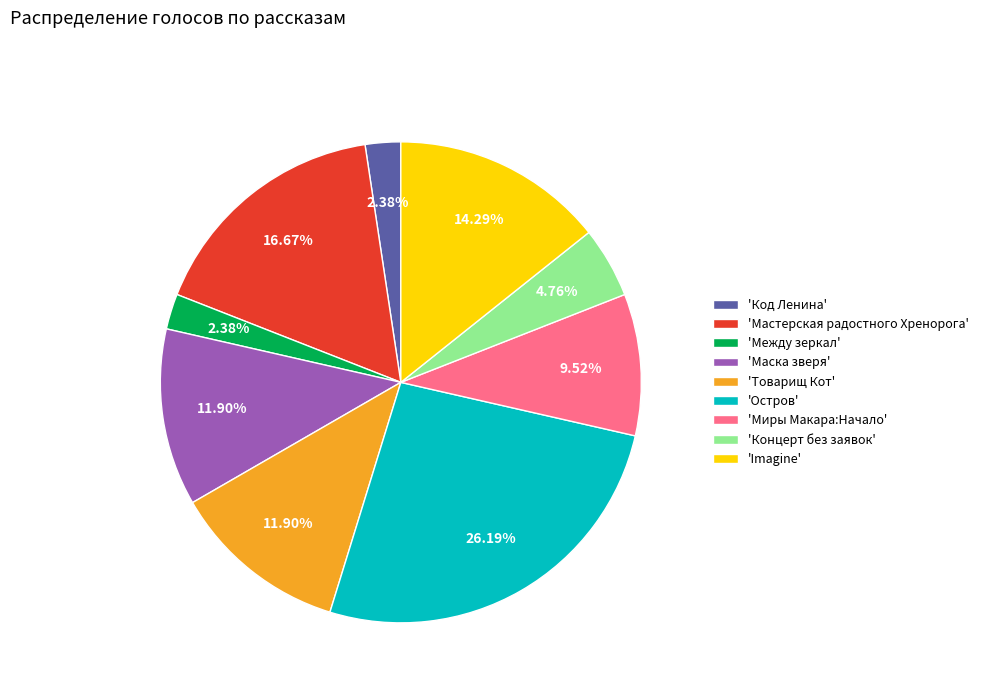

Does any single category account for the majority?

No